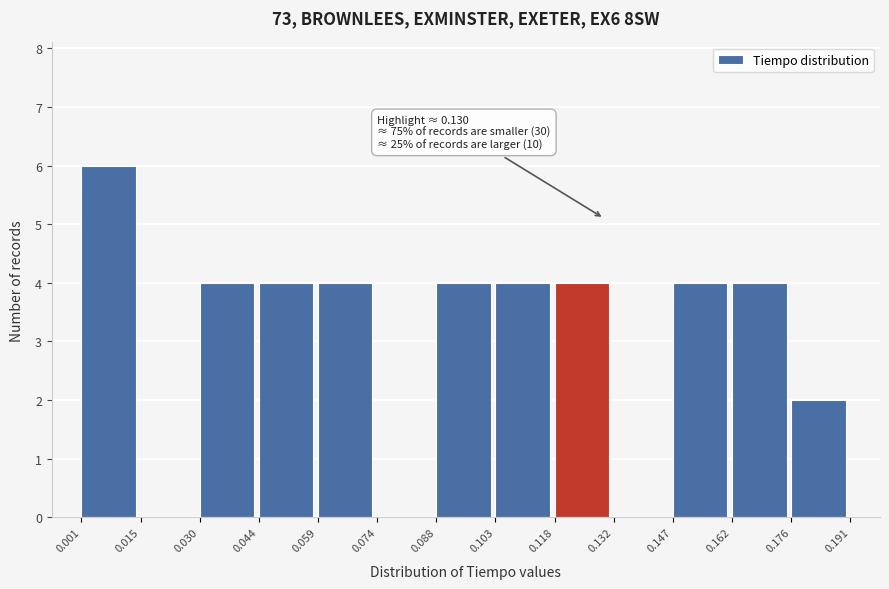

Over which range of the x-axis is the bar tallest?

0.001 to 0.015